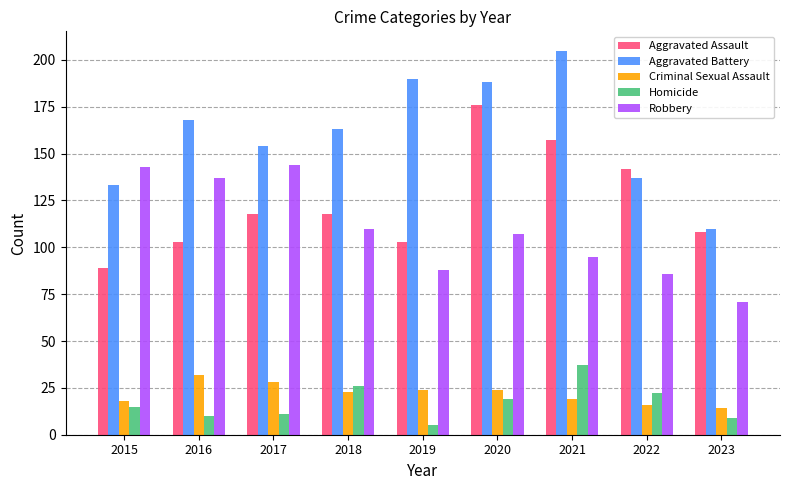

Which series has the largest total across all categories?

Aggravated Battery